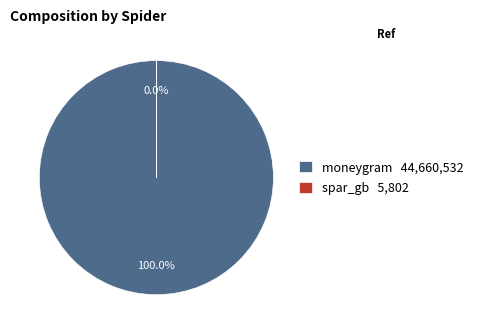

Is there any slice that represents more than half of the pie?

Yes